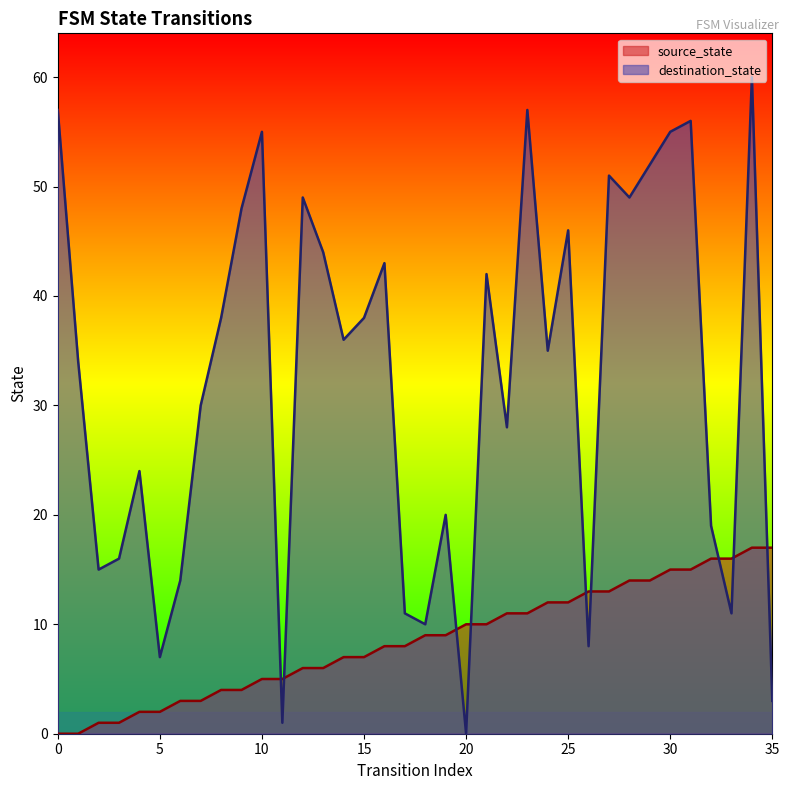

What are all the series names shown in the legend?

source_state, destination_state